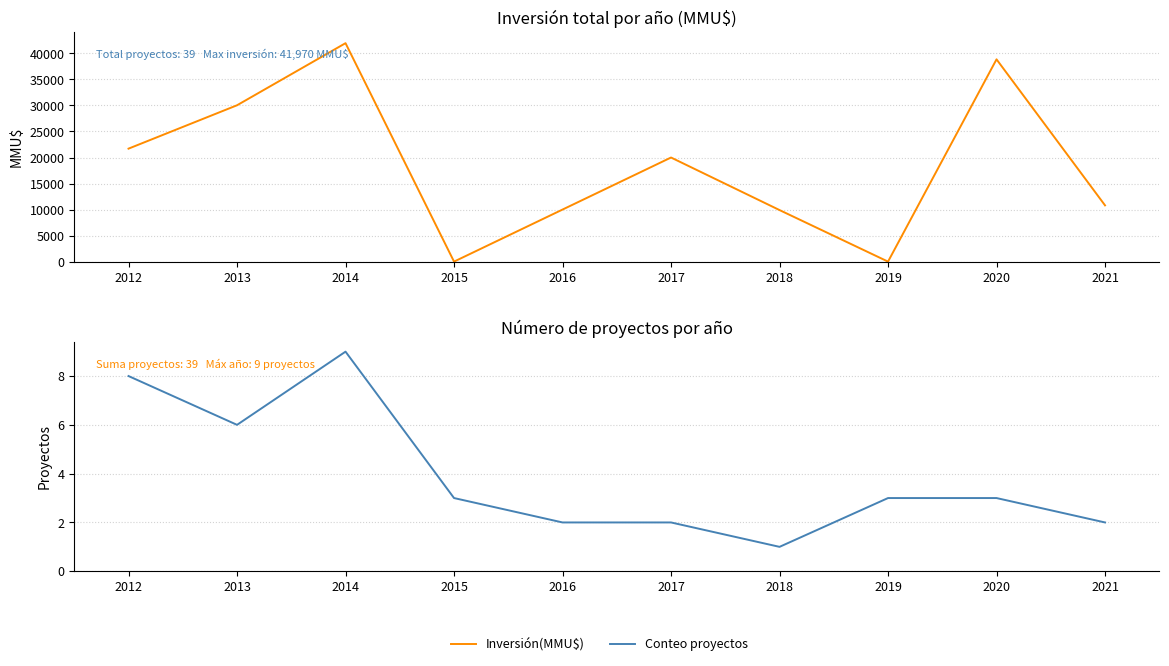

What is the value of the Inversión(MMU$) point at the 3rd from the left?

41970